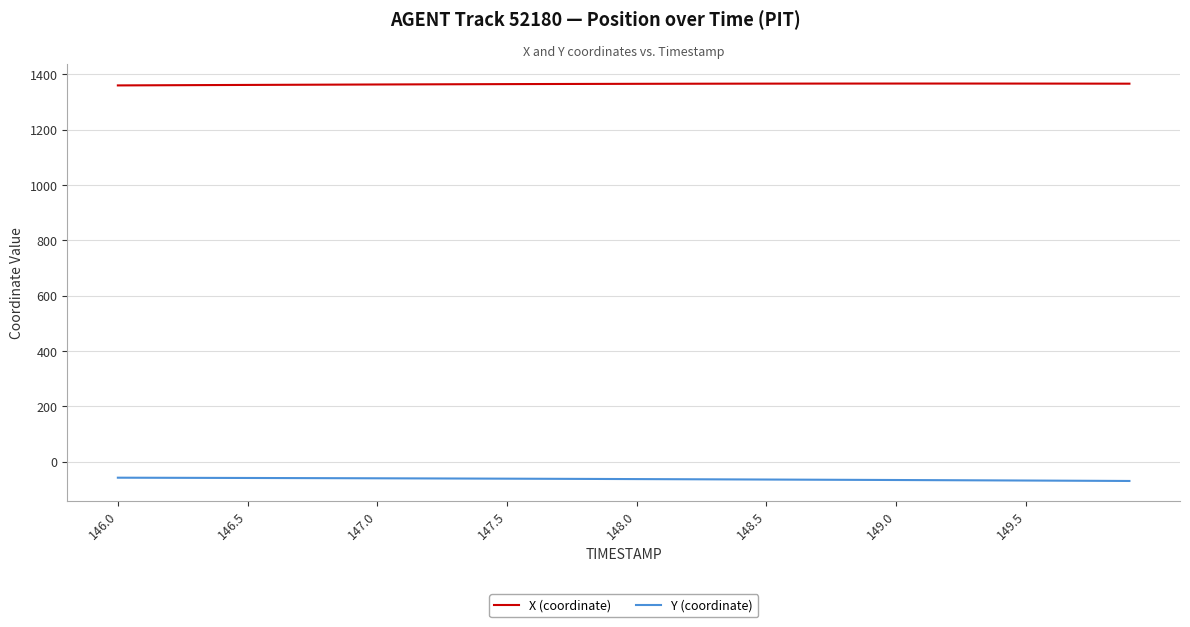

List the series in order of their peak value, highest first.

X (coordinate), Y (coordinate)